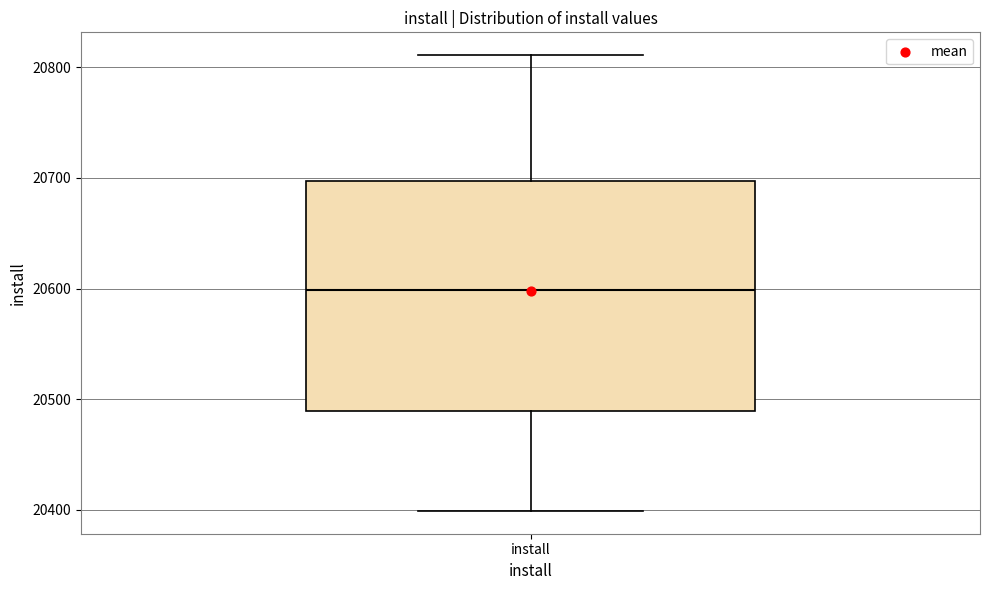

Read this box plot against the y-axis: the position of the median line, the range covered by the box, and the ends of both whiskers. The values are not printed on the chart, so give them approximately, as read against the axis.

median 20600, box 20490 to 20700, whiskers 20400 to 20810